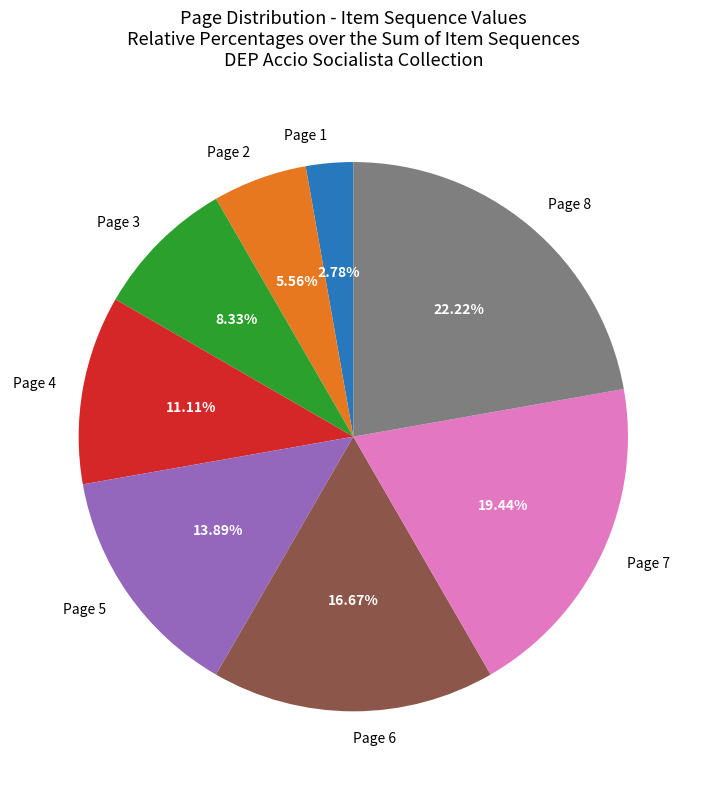

Count the number of slices in the pie.

8